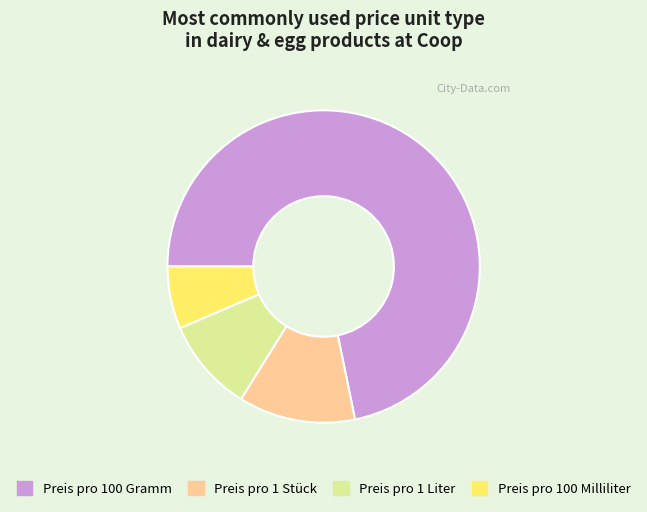

Which slice represents more than half of the pie?

Preis pro 100 Gramm